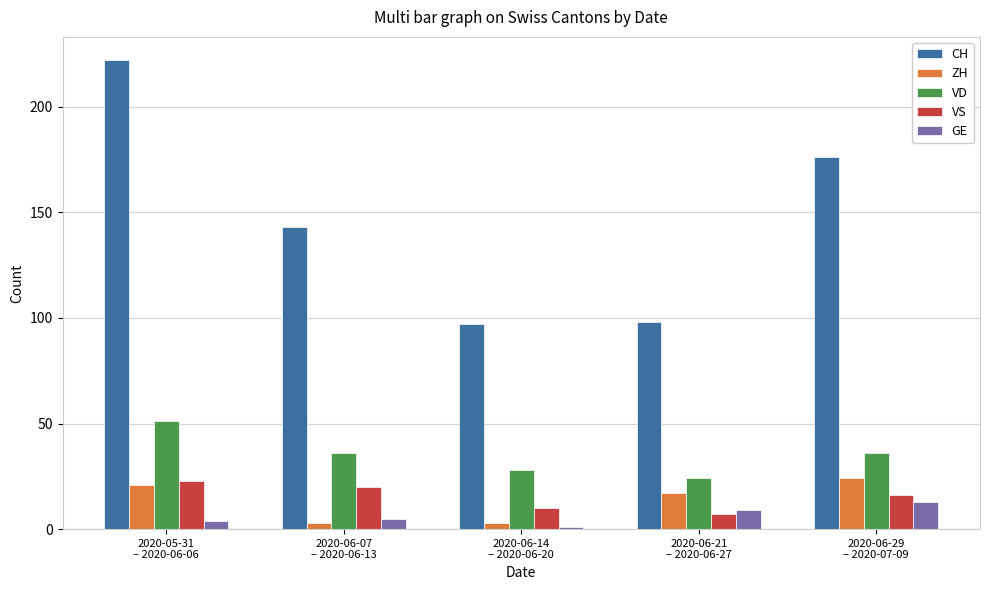

What is the sum of all GE values?

32